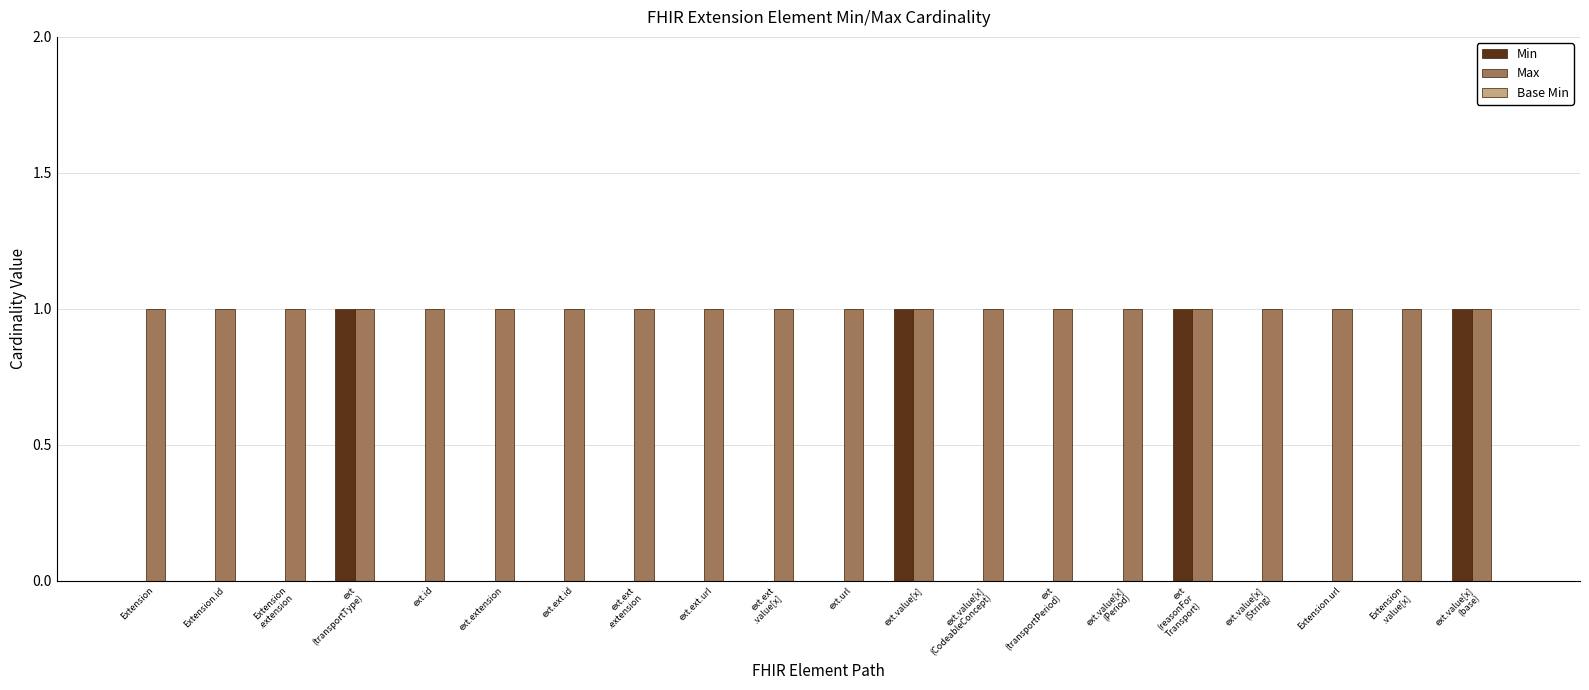

What is the highest value of the Min series?

1